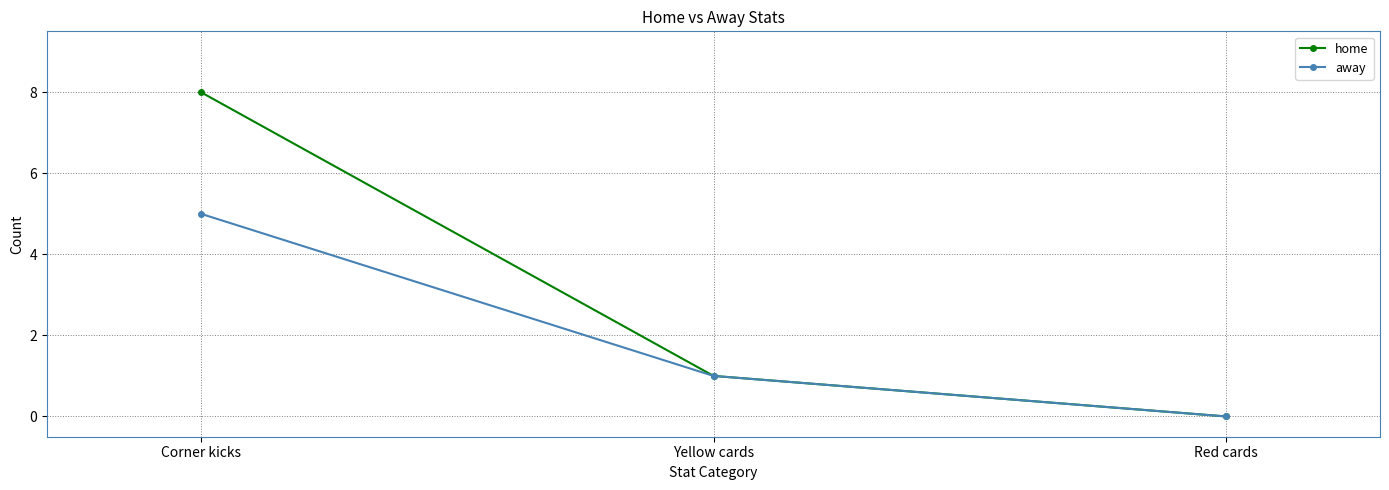

Where is home nearest to the value 4?

Yellow cards